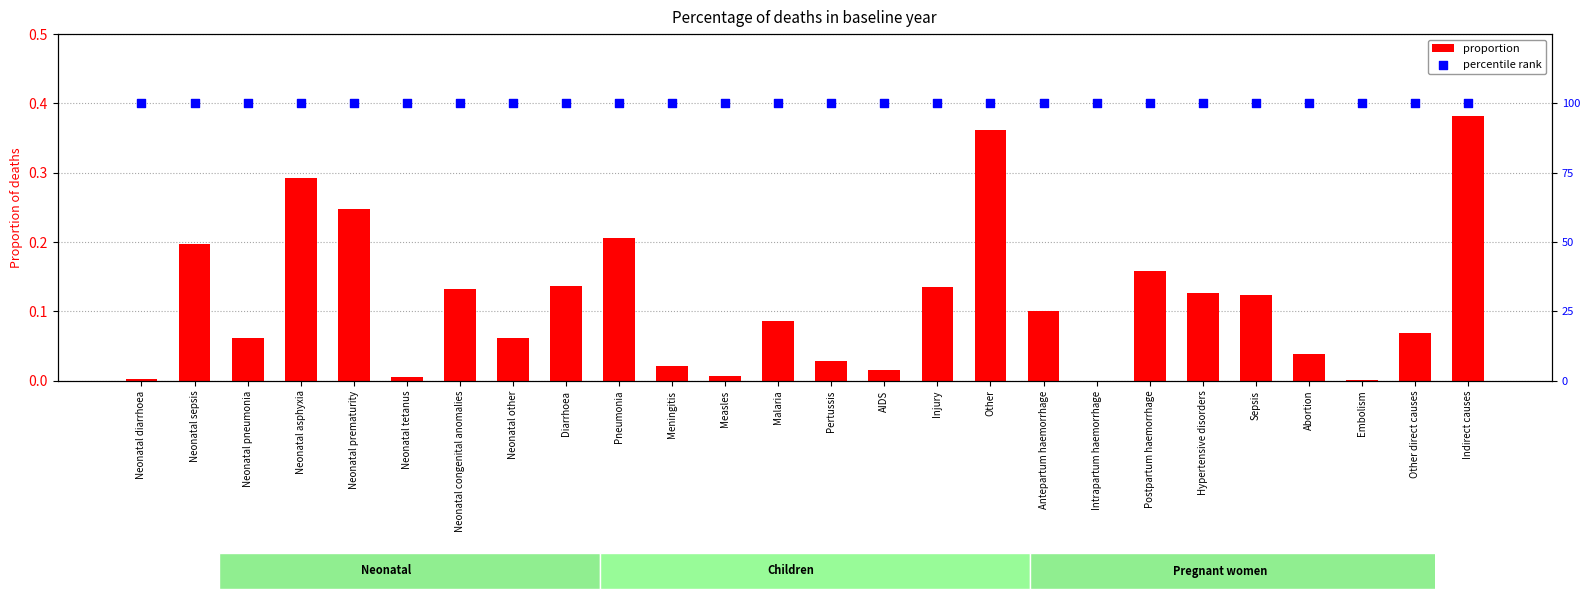

Which series has the largest total across all categories?

percentile rank